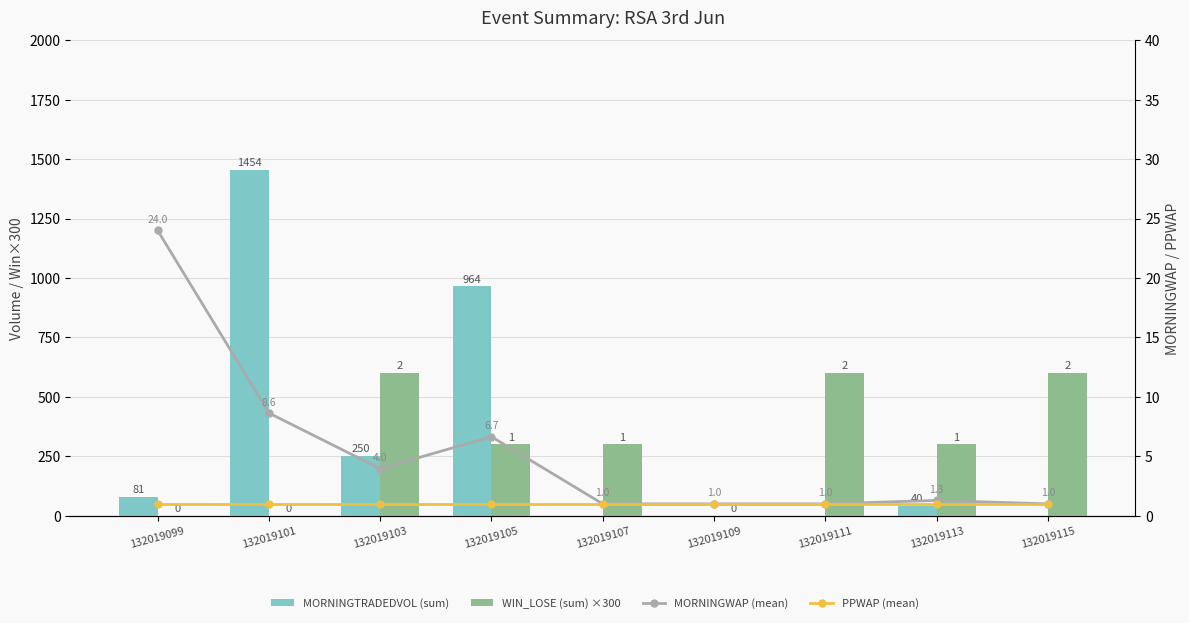

What is the average value of the MORNINGWAP (mean) series?

5.4